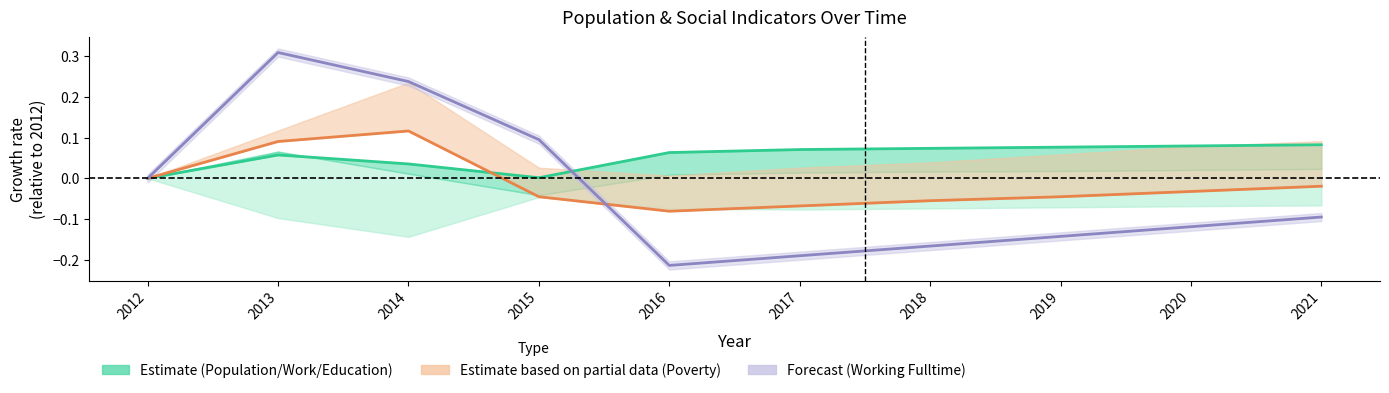

The Education series shows 0.1 at 2019. True or false?

True